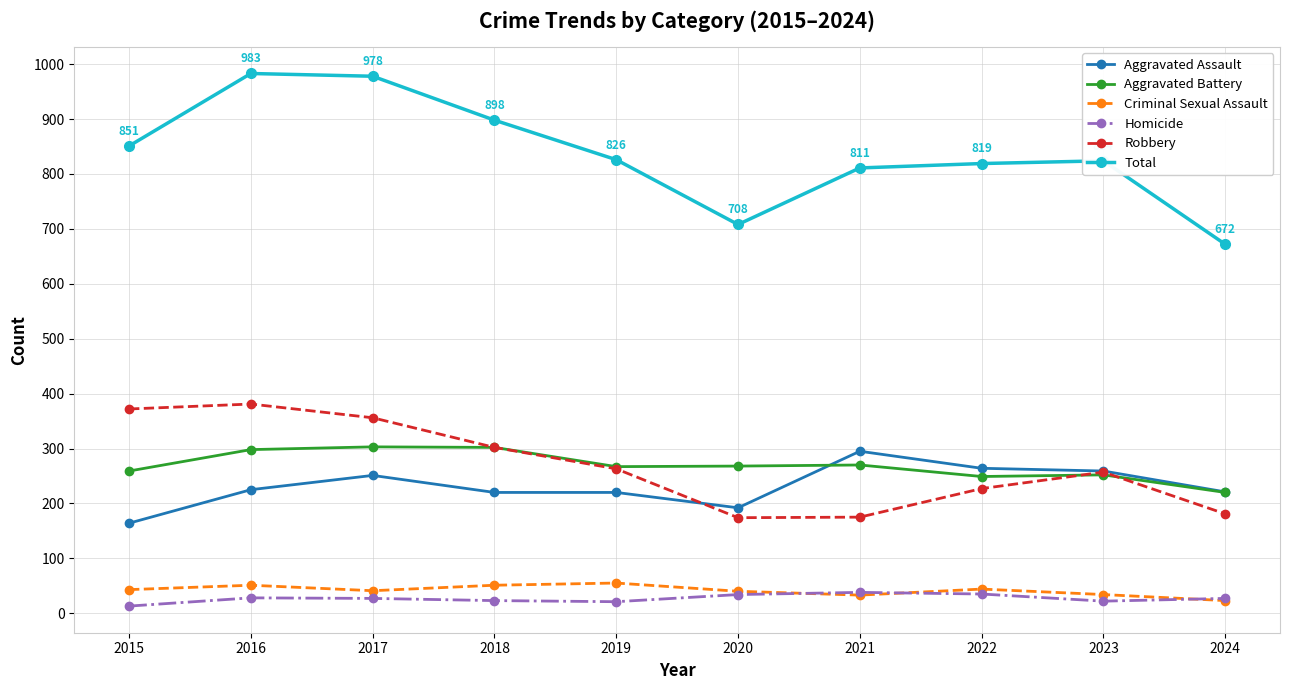

What is the value of the Aggravated Assault point at the 2nd from the left?

225